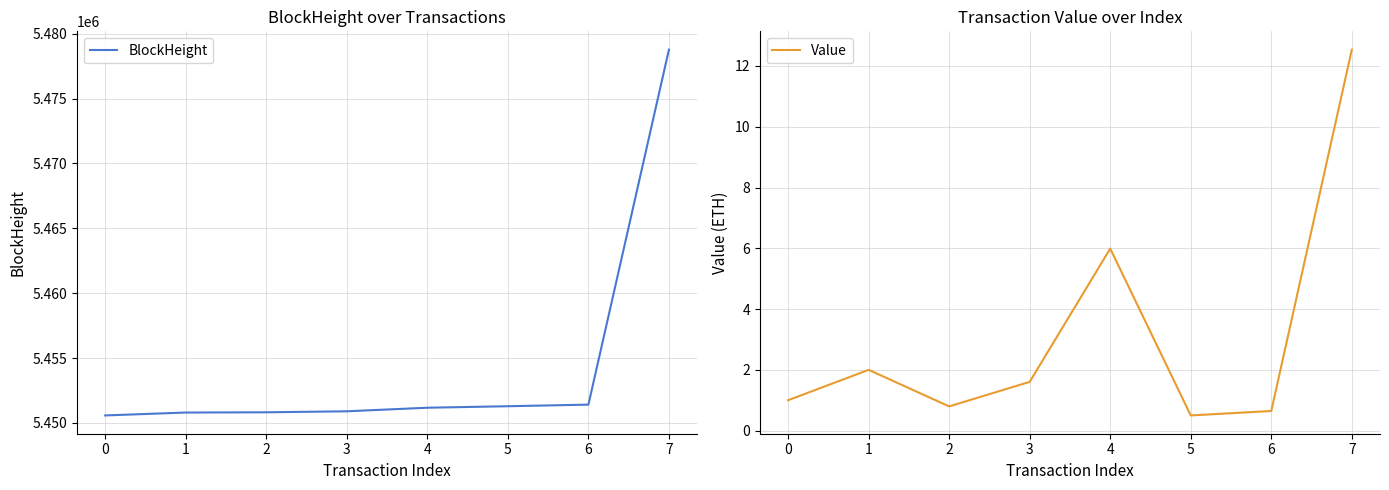

Is this an area chart (filled region under the line)?

No